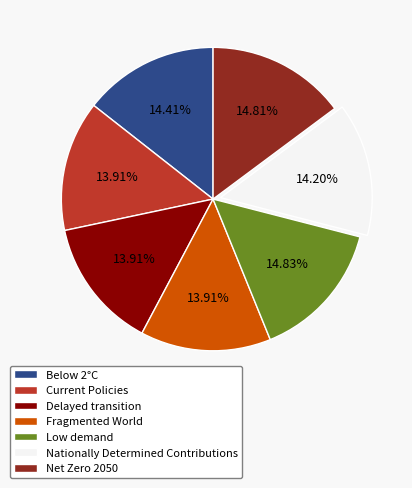

What percentage is NOT represented by Delayed transition?

86.1%